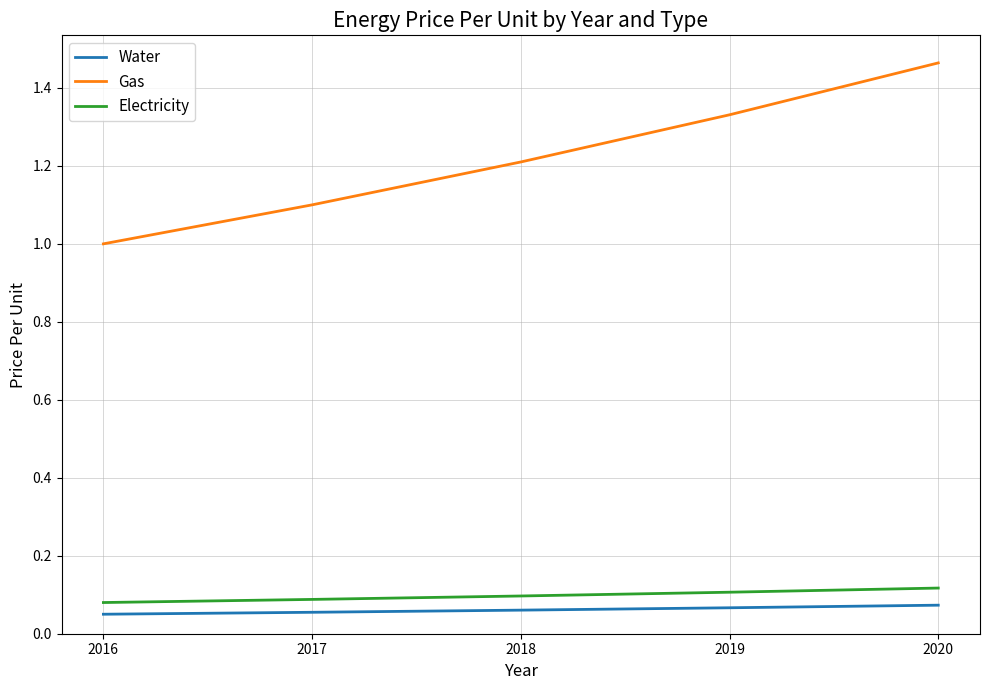

At which category is the sum across all series the highest?

2020